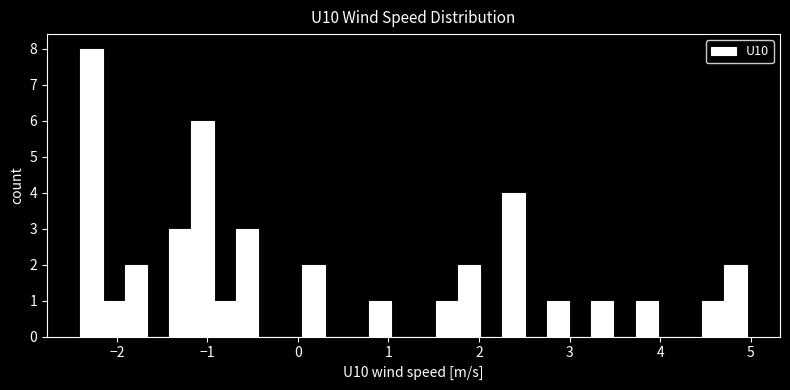

Around what value on the x-axis is the tallest bar? Give the approximate position of its centre, as read against the axis.

-2.3